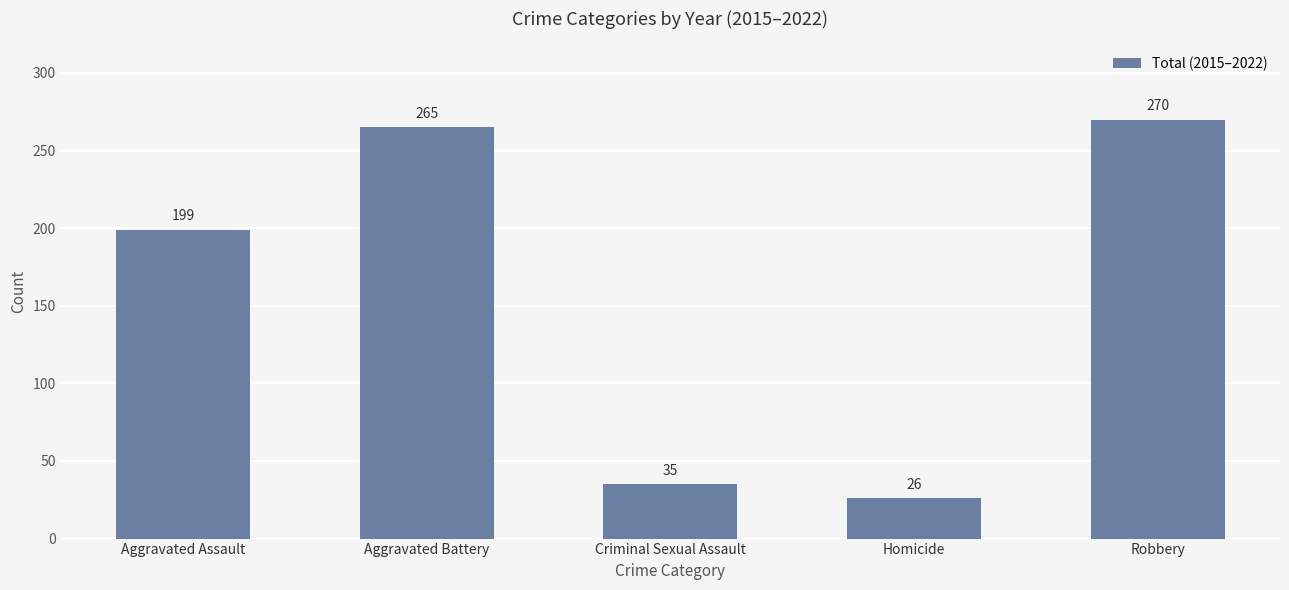

What is the sum of the values at Aggravated Assault and Homicide?

225